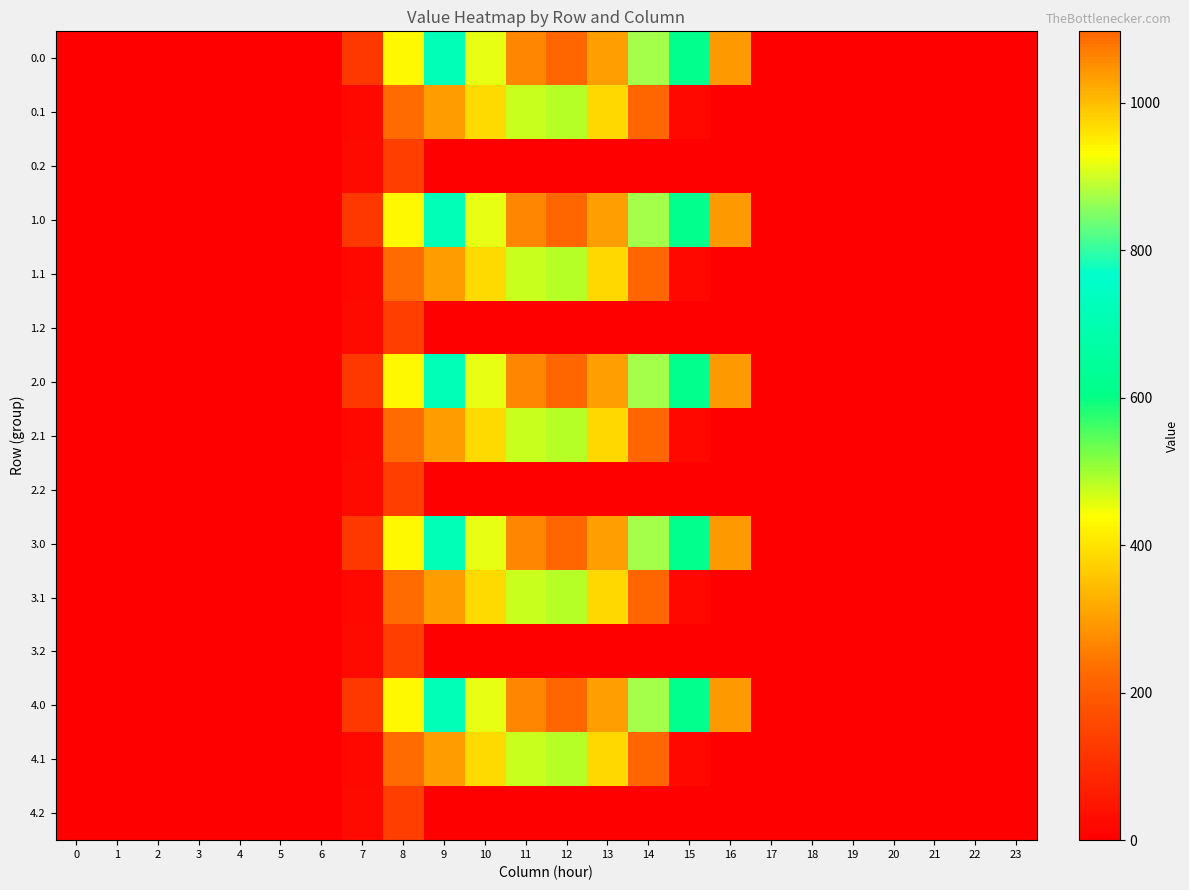

Reading left to right, transcribe all the data shown in this chart.

0.0: 0=0.0	1=0.0	2=0.0	3=0.0	4=0.0	5=0.0	6=0.0	7=120.6	8=430.3	9=716.9	10=916.2	11=1060.3	12=1096.7	13=1032.9	14=870.6	15=615.9	16=294.5	17=0.0	18=0.0	19=0.0	20=0.0	21=0.0	22=0.0	23=0.0
0.1: 0=0.0	1=0.0	2=0.0	3=0.0	4=0.0	5=0.0	6=0.0	7=17.7	8=227.5	9=295.9	10=388.1	11=471.7	12=485.4	13=382.7	14=219.2	15=17.3	16=0.0	17=0.0	18=0.0	19=0.0	20=0.0	21=0.0	22=0.0	23=0.0
0.2: 0=0.0	1=0.0	2=0.0	3=0.0	4=0.0	5=0.0	6=0.0	7=22.3	8=134.2	9=0.0	10=0.0	11=0.0	12=0.0	13=0.0	14=0.0	15=0.0	16=0.0	17=0.0	18=0.0	19=0.0	20=0.0	21=0.0	22=0.0	23=0.0
1.0: 0=0.0	1=0.0	2=0.0	3=0.0	4=0.0	5=0.0	6=0.0	7=120.6	8=430.3	9=716.9	10=916.2	11=1060.3	12=1096.7	13=1032.9	14=870.6	15=615.9	16=294.5	17=0.0	18=0.0	19=0.0	20=0.0	21=0.0	22=0.0	23=0.0
1.1: 0=0.0	1=0.0	2=0.0	3=0.0	4=0.0	5=0.0	6=0.0	7=17.7	8=227.5	9=295.9	10=388.1	11=471.7	12=485.4	13=382.7	14=219.2	15=17.3	16=0.0	17=0.0	18=0.0	19=0.0	20=0.0	21=0.0	22=0.0	23=0.0
1.2: 0=0.0	1=0.0	2=0.0	3=0.0	4=0.0	5=0.0	6=0.0	7=22.3	8=134.2	9=0.0	10=0.0	11=0.0	12=0.0	13=0.0	14=0.0	15=0.0	16=0.0	17=0.0	18=0.0	19=0.0	20=0.0	21=0.0	22=0.0	23=0.0
2.0: 0=0.0	1=0.0	2=0.0	3=0.0	4=0.0	5=0.0	6=0.0	7=120.6	8=430.3	9=716.9	10=916.2	11=1060.3	12=1096.7	13=1032.9	14=870.6	15=615.9	16=294.5	17=0.0	18=0.0	19=0.0	20=0.0	21=0.0	22=0.0	23=0.0
2.1: 0=0.0	1=0.0	2=0.0	3=0.0	4=0.0	5=0.0	6=0.0	7=17.7	8=227.5	9=295.9	10=388.1	11=471.7	12=485.4	13=382.7	14=219.2	15=17.3	16=0.0	17=0.0	18=0.0	19=0.0	20=0.0	21=0.0	22=0.0	23=0.0
2.2: 0=0.0	1=0.0	2=0.0	3=0.0	4=0.0	5=0.0	6=0.0	7=22.3	8=134.2	9=0.0	10=0.0	11=0.0	12=0.0	13=0.0	14=0.0	15=0.0	16=0.0	17=0.0	18=0.0	19=0.0	20=0.0	21=0.0	22=0.0	23=0.0
3.0: 0=0.0	1=0.0	2=0.0	3=0.0	4=0.0	5=0.0	6=0.0	7=120.6	8=430.3	9=716.9	10=916.2	11=1060.3	12=1096.7	13=1032.9	14=870.6	15=615.9	16=294.5	17=0.0	18=0.0	19=0.0	20=0.0	21=0.0	22=0.0	23=0.0
3.1: 0=0.0	1=0.0	2=0.0	3=0.0	4=0.0	5=0.0	6=0.0	7=17.7	8=227.5	9=295.9	10=388.1	11=471.7	12=485.4	13=382.7	14=219.2	15=17.3	16=0.0	17=0.0	18=0.0	19=0.0	20=0.0	21=0.0	22=0.0	23=0.0
3.2: 0=0.0	1=0.0	2=0.0	3=0.0	4=0.0	5=0.0	6=0.0	7=22.3	8=134.2	9=0.0	10=0.0	11=0.0	12=0.0	13=0.0	14=0.0	15=0.0	16=0.0	17=0.0	18=0.0	19=0.0	20=0.0	21=0.0	22=0.0	23=0.0
4.0: 0=0.0	1=0.0	2=0.0	3=0.0	4=0.0	5=0.0	6=0.0	7=120.6	8=430.3	9=716.9	10=916.2	11=1060.3	12=1096.7	13=1032.9	14=870.6	15=615.9	16=294.5	17=0.0	18=0.0	19=0.0	20=0.0	21=0.0	22=0.0	23=0.0
4.1: 0=0.0	1=0.0	2=0.0	3=0.0	4=0.0	5=0.0	6=0.0	7=17.7	8=227.5	9=295.9	10=388.1	11=471.7	12=485.4	13=382.7	14=219.2	15=17.3	16=0.0	17=0.0	18=0.0	19=0.0	20=0.0	21=0.0	22=0.0	23=0.0
4.2: 0=0.0	1=0.0	2=0.0	3=0.0	4=0.0	5=0.0	6=0.0	7=22.3	8=134.2	9=0.0	10=0.0	11=0.0	12=0.0	13=0.0	14=0.0	15=0.0	16=0.0	17=0.0	18=0.0	19=0.0	20=0.0	21=0.0	22=0.0	23=0.0